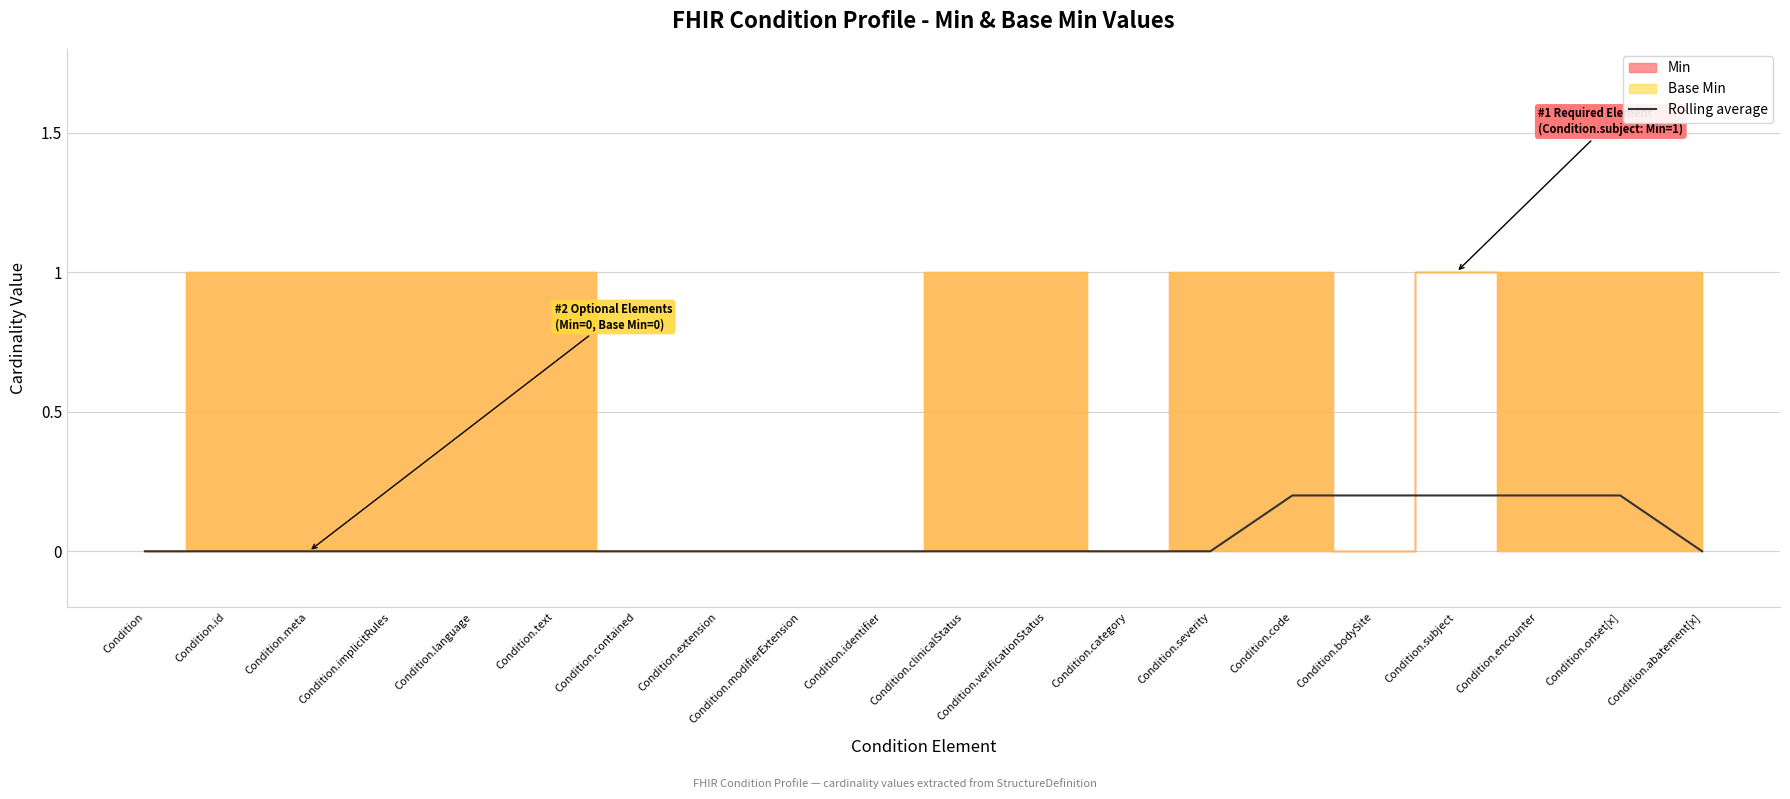

Which label corresponds to the smallest value in the chart?

Condition